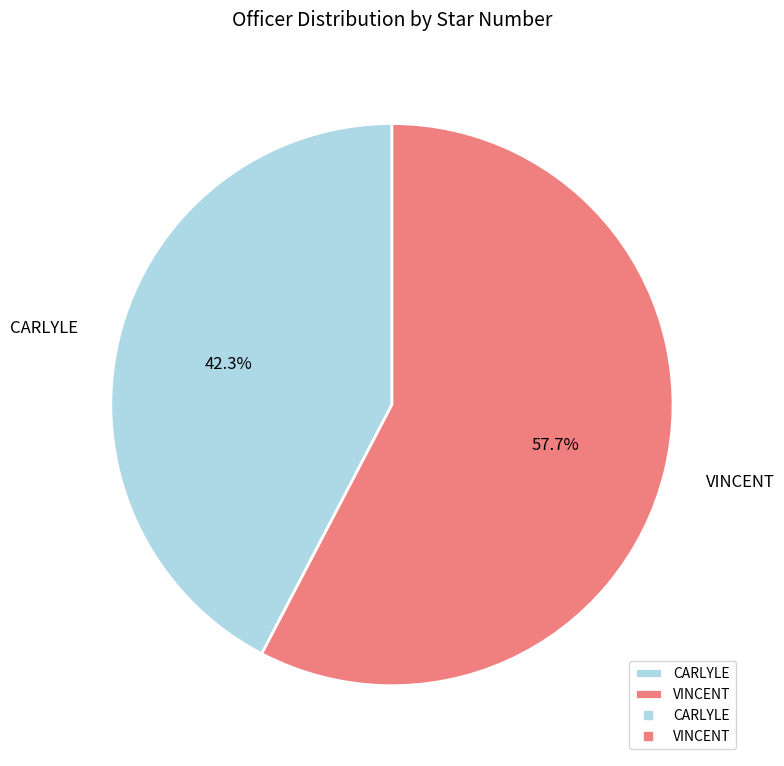

What is the majority slice?

VINCENT